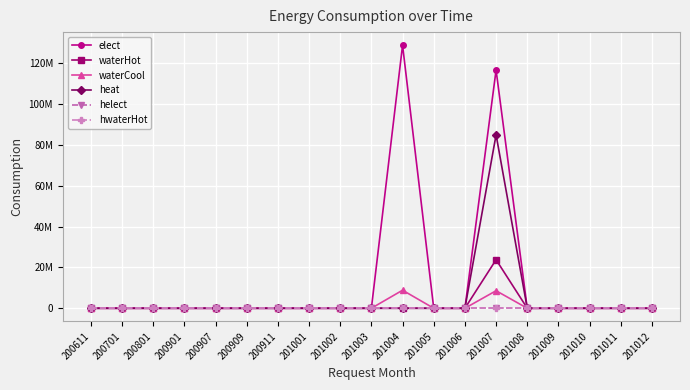

Which series has the largest total across all categories?

elect